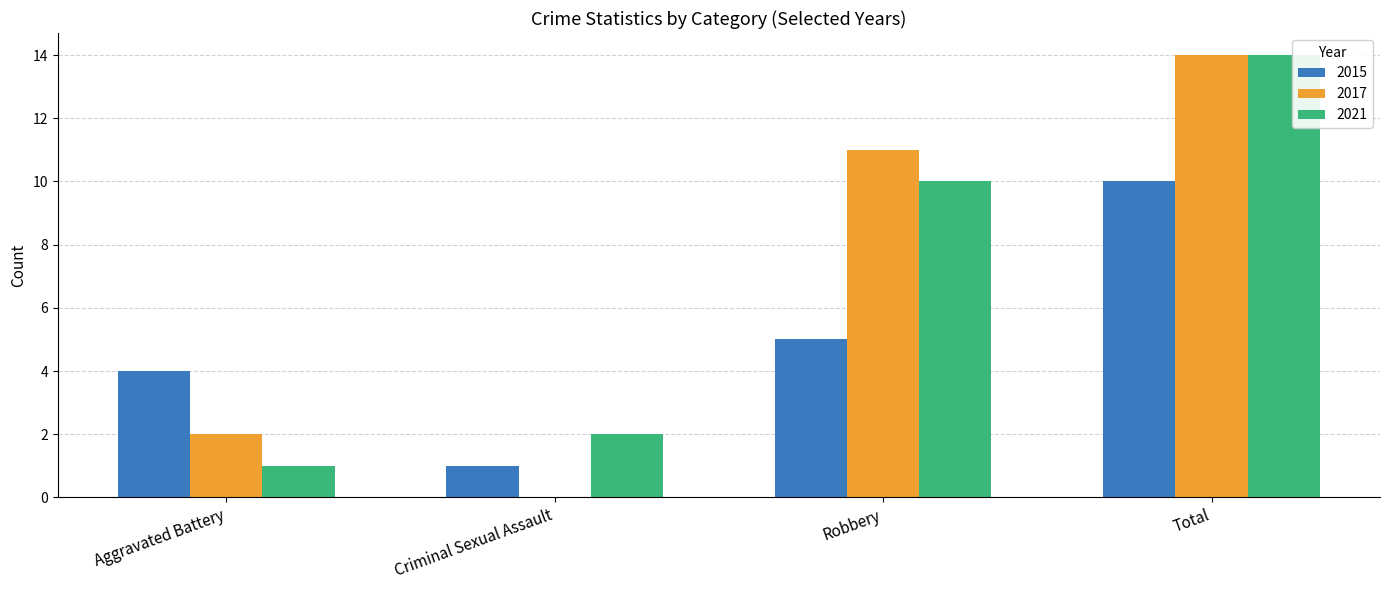

What is the sum of all 2015 values?

20